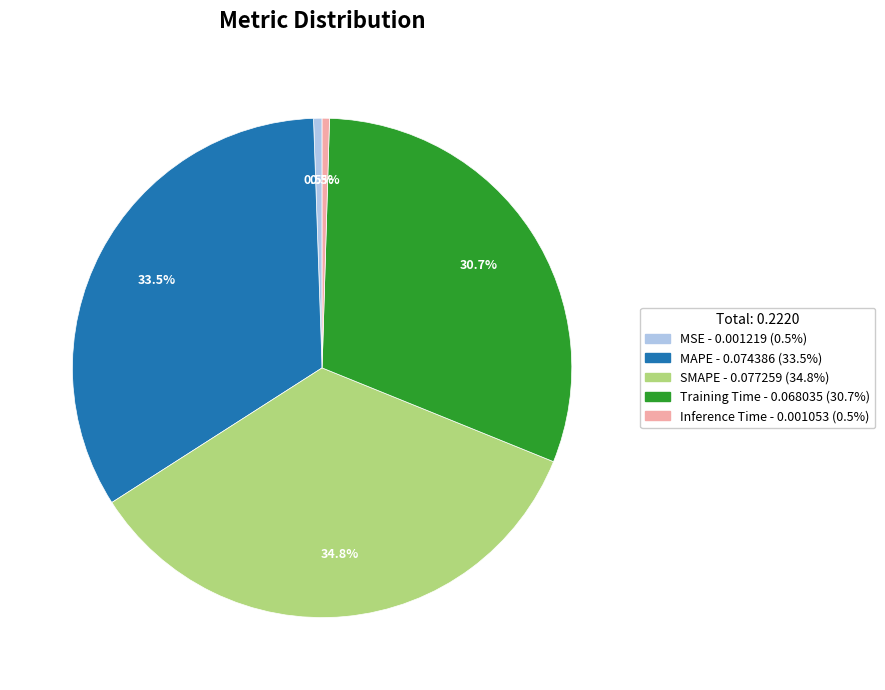

To the nearest percent, what is the difference between the largest and smallest slice percentages?

34%